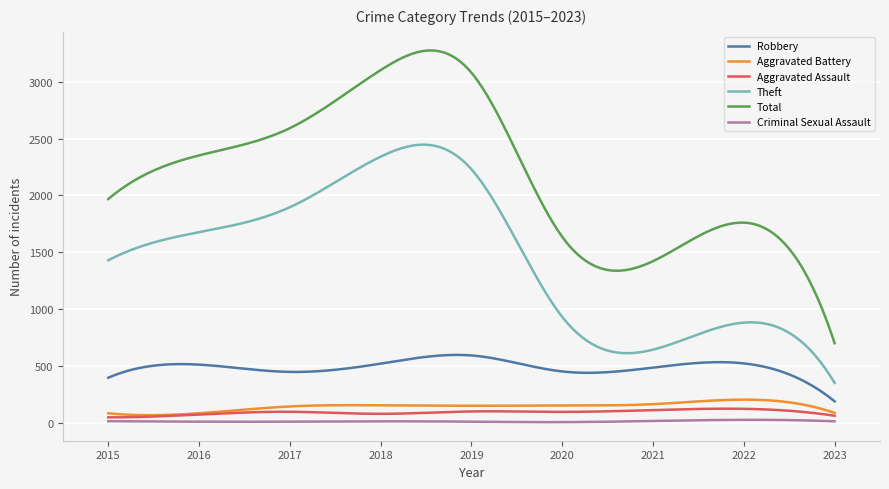

True or false: Robbery and Aggravated Battery intersect in this chart.

False